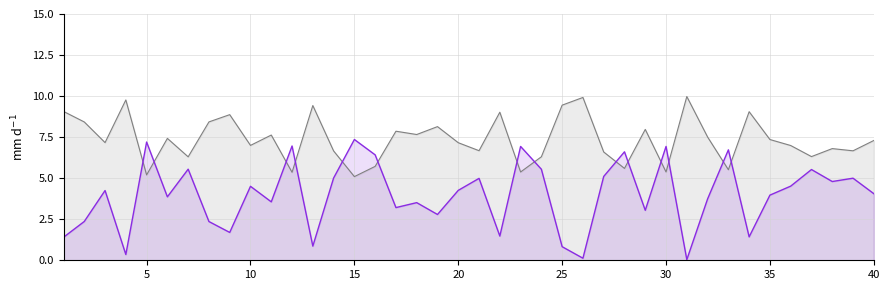

Rank the series at 13 from lowest to highest value.

Discount, PricePerUser